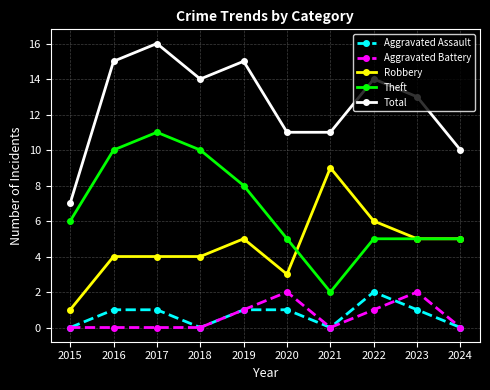

At which category is the sum across all series the highest?

2017